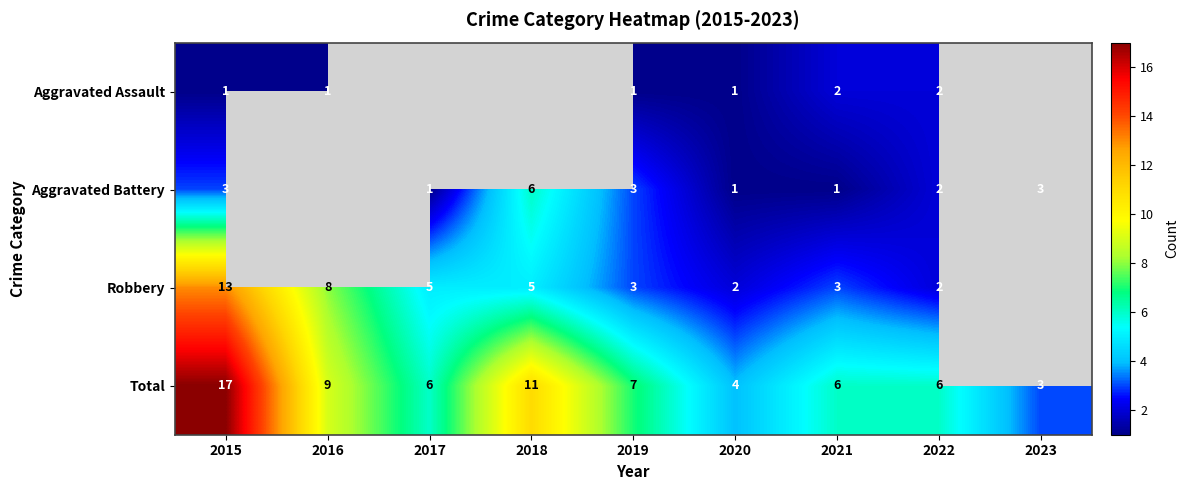

True or false: Total has a value of 5 at 2016.

False